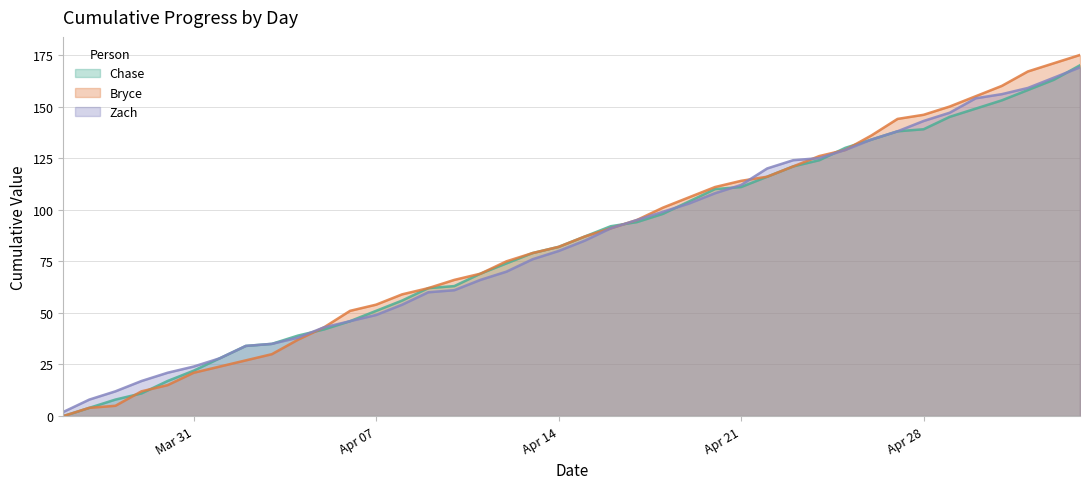

At which category is the sum across all series the highest?

2025-05-04